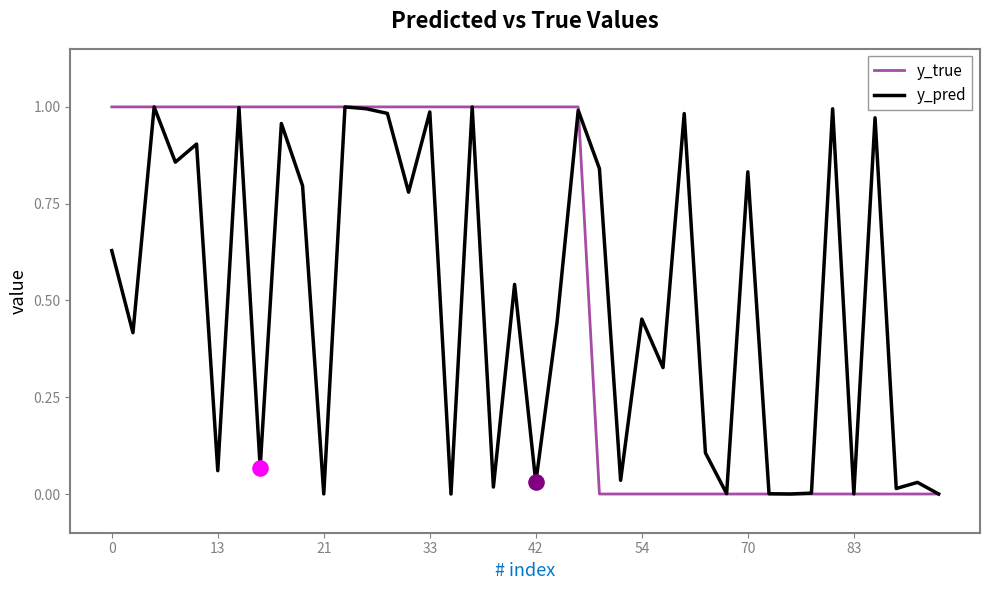

What are all the series names shown in the legend?

y_true, y_pred